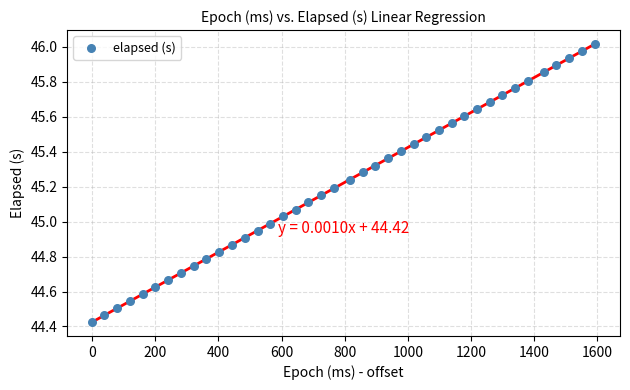

What is the range of Y values (max minus min)?

1.6